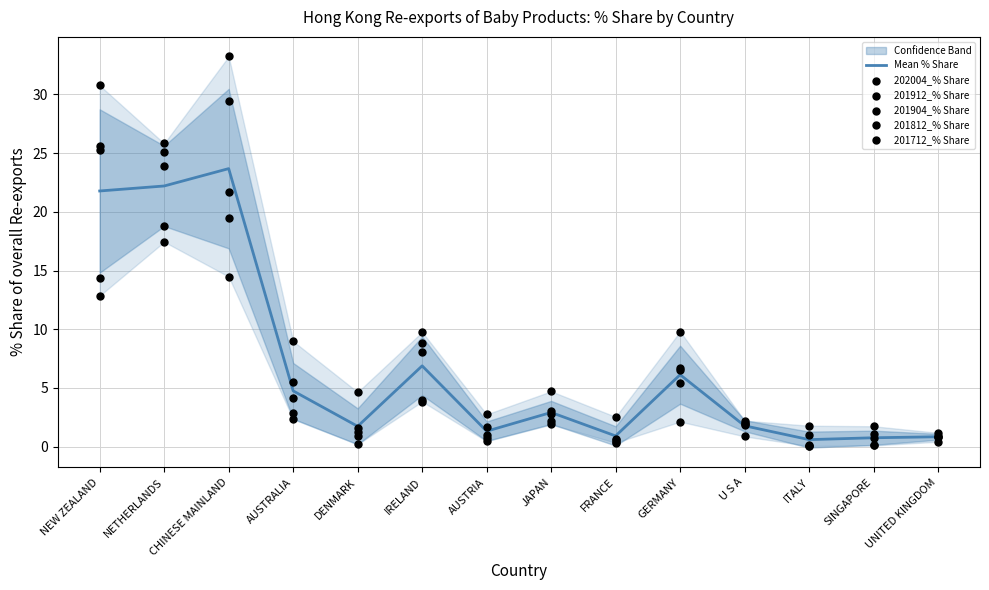

What is the total value across all series at ITALY?

3.6